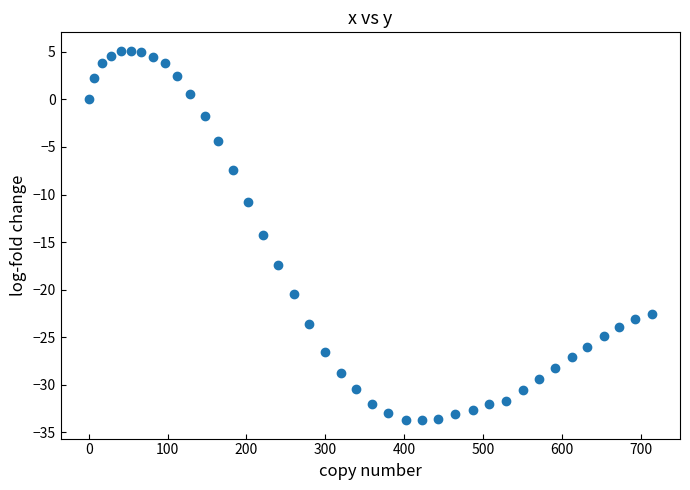

What is the range of X values (max minus min)?

714.2